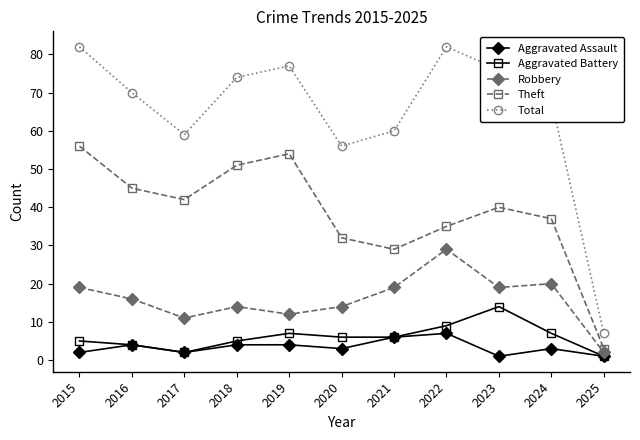

Which series has the largest total across all categories?

Total